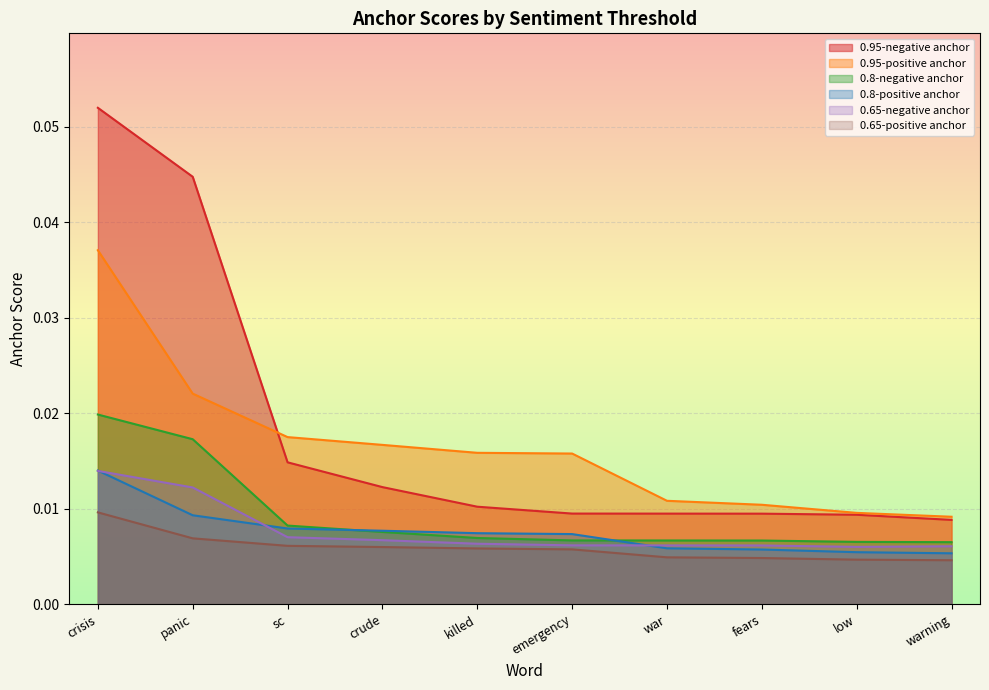

What is the label of the 3rd point from the left?

sc